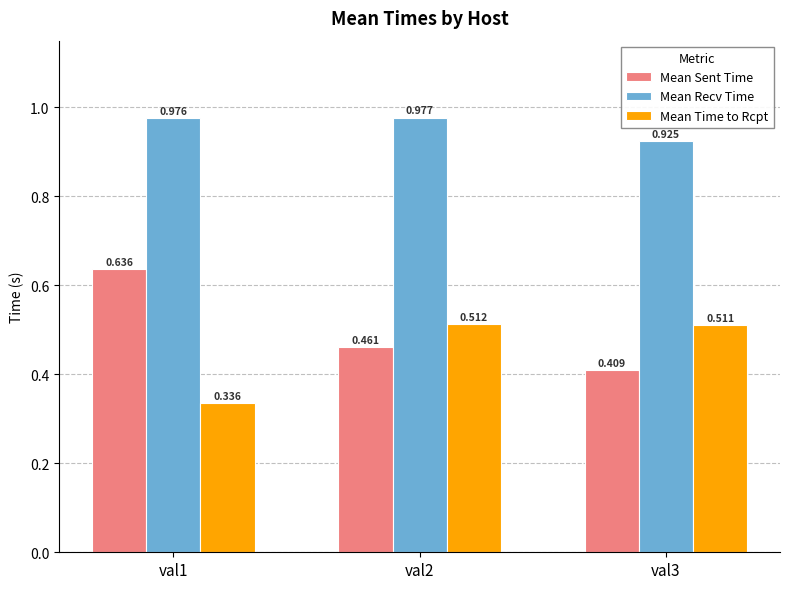

Which series has the largest total across all categories?

Mean Recv Time